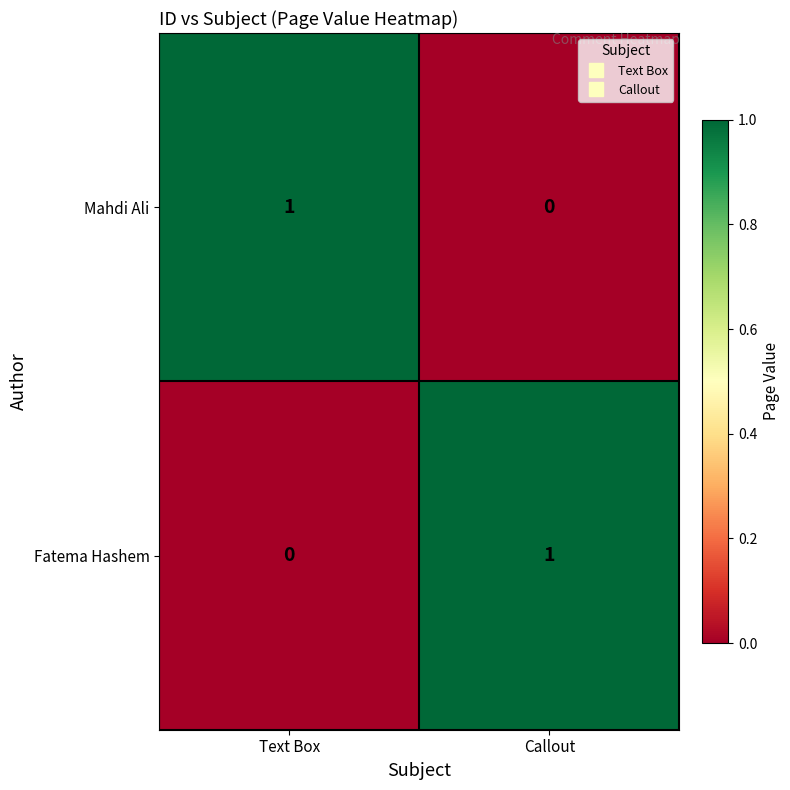

Rank the series at Callout from lowest to highest value.

Mahdi Ali, Fatema Hashem